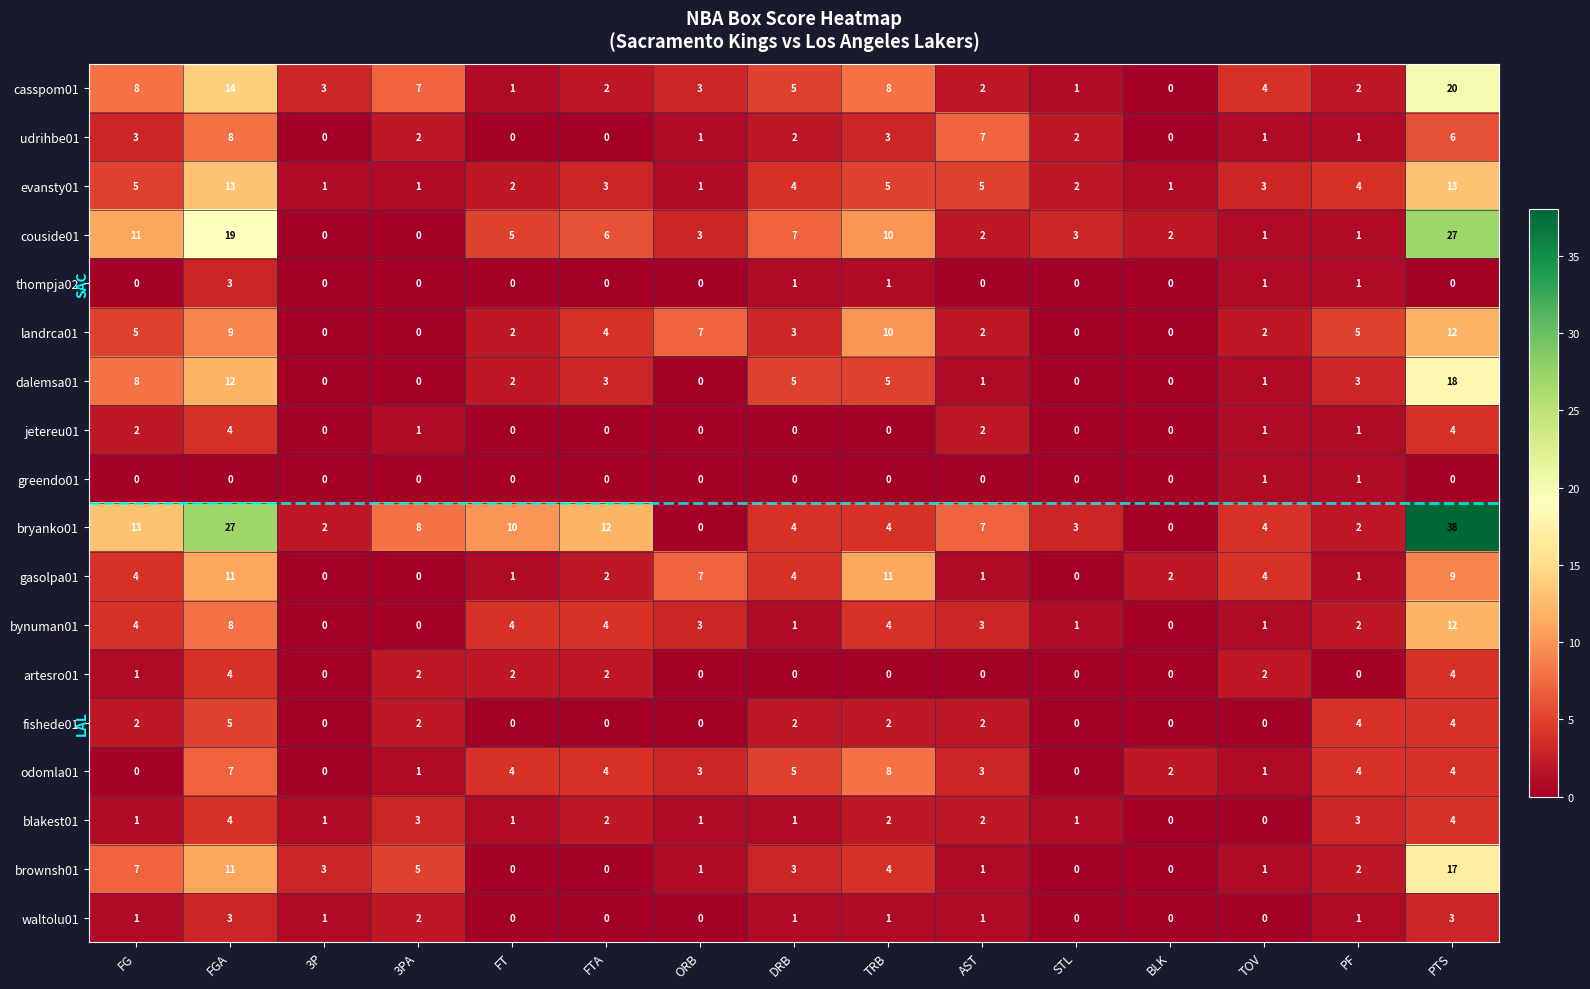

What is the maximum value shown in the chart?

38